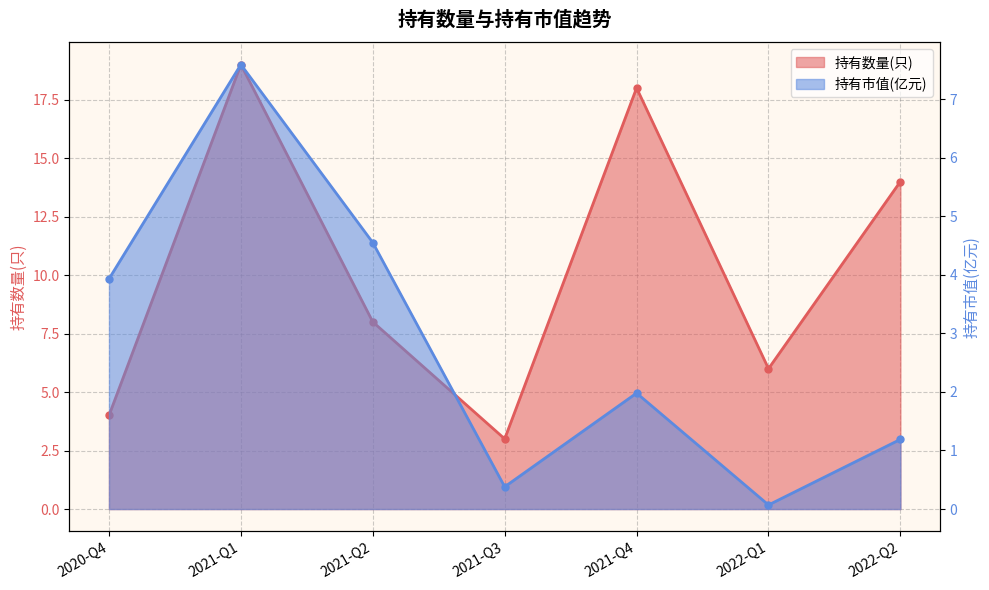

Reading right to left, extract all data points from this chart.

持有数量(只) line: 14.0	6.0	18.0	3.0	8.0	19.0	4.0
持有市值(亿元) line: 1.2	0.1	2.0	0.4	4.5	7.6	3.9